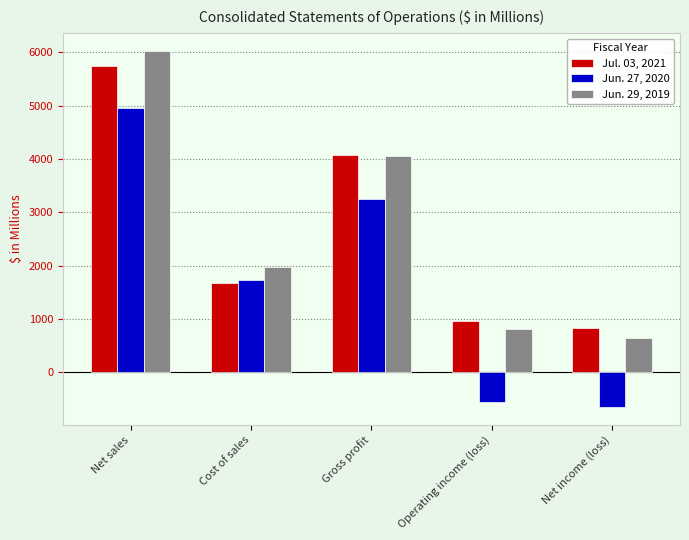

True or false: Jul. 03, 2021 has a value of 571.0 at Net income (loss).

False